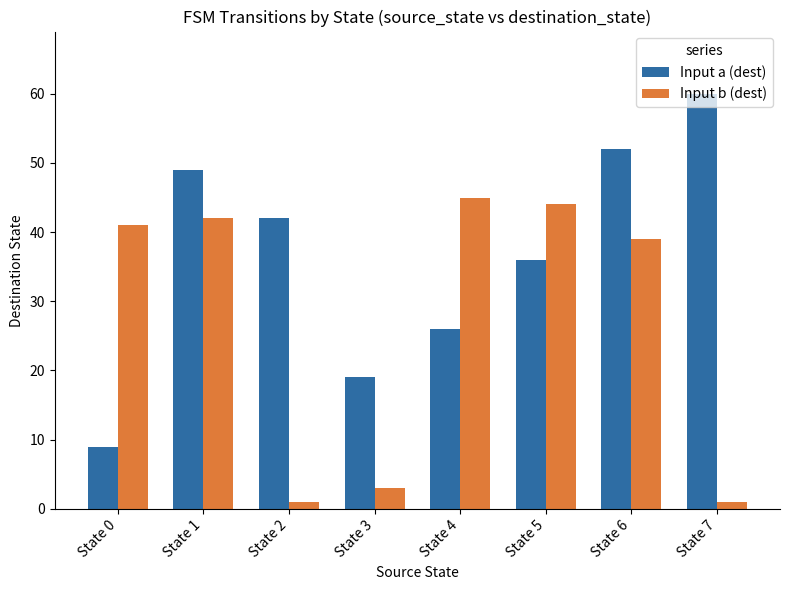

What is the smallest value displayed?

1